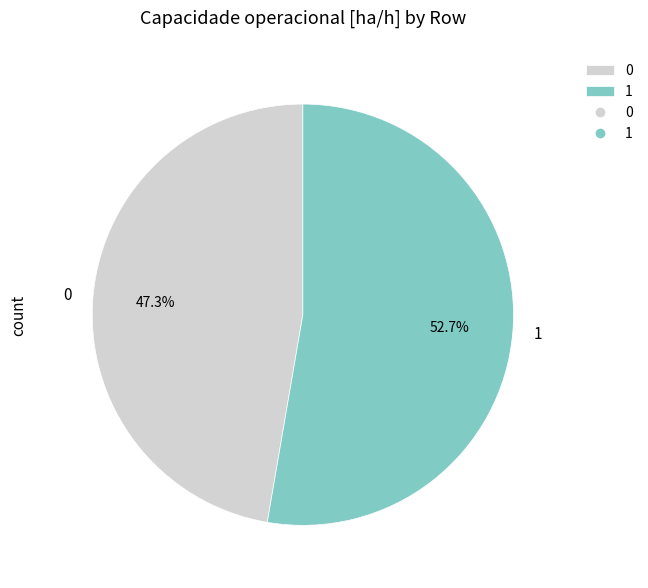

Between 0 and 1, which is larger?

1